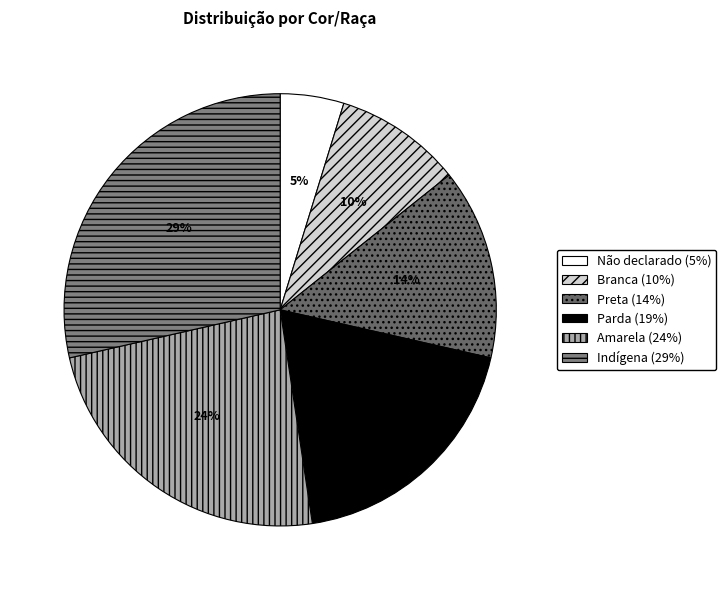

What is the ratio of the value at Branca to the value at Indígena?

0.3